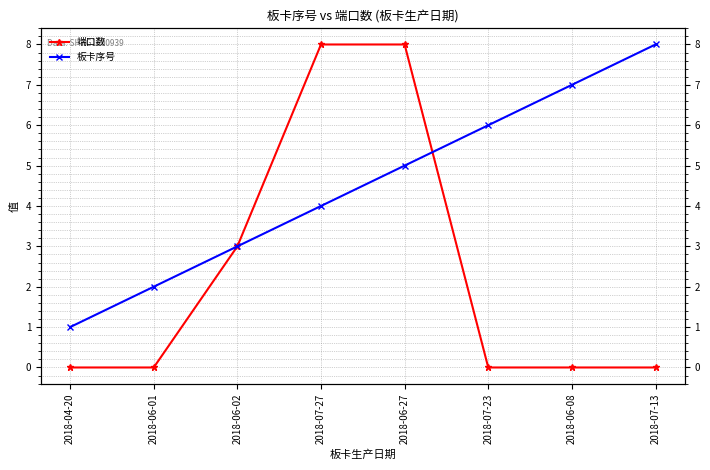

Which has a higher value, 2018-06-27 or 2018-07-13?

2018-06-27